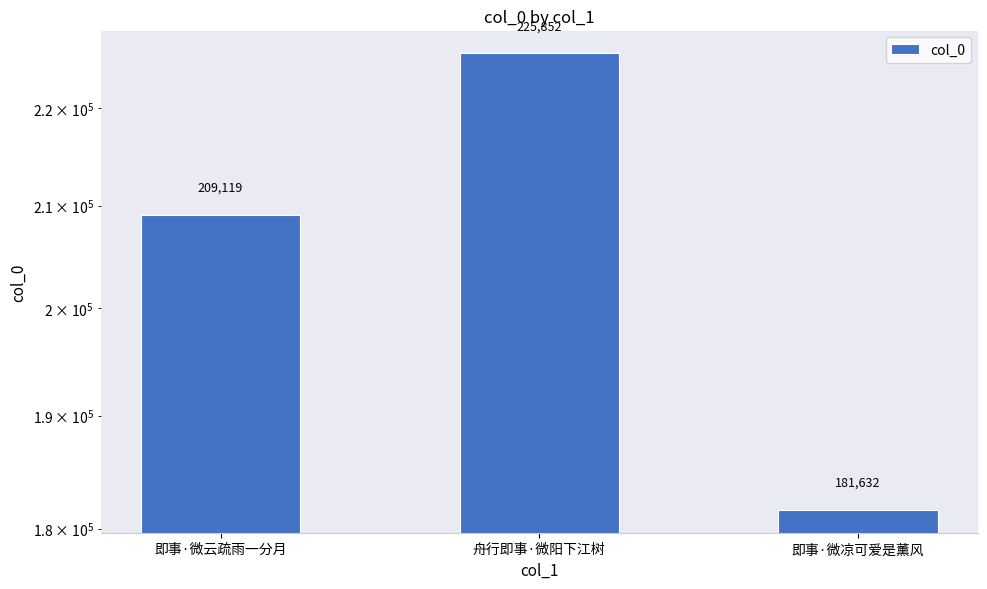

Rank the categories by value from highest to lowest.

舟行即事·微阳下江树, 即事·微云疏雨一分月, 即事·微凉可爱是薰风